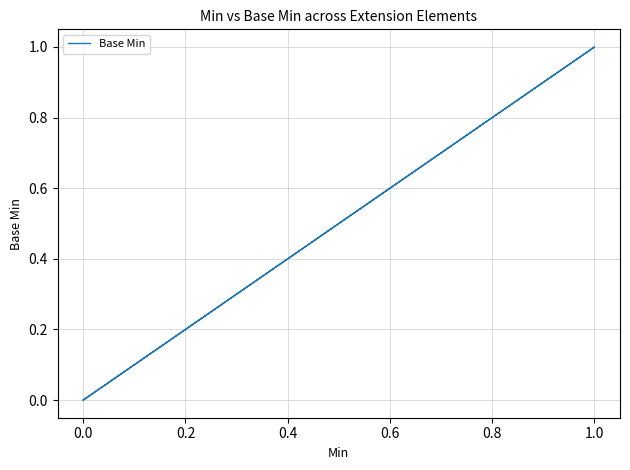

How many lines are shown in the chart?

1